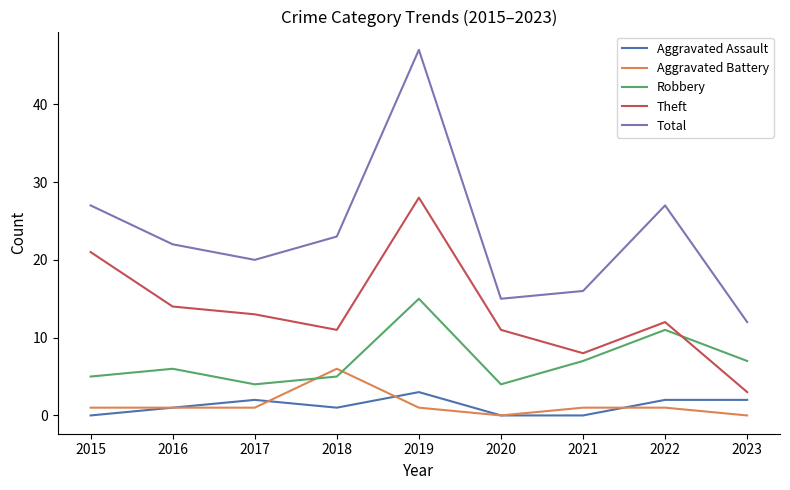

What is the maximum value for Total?

47